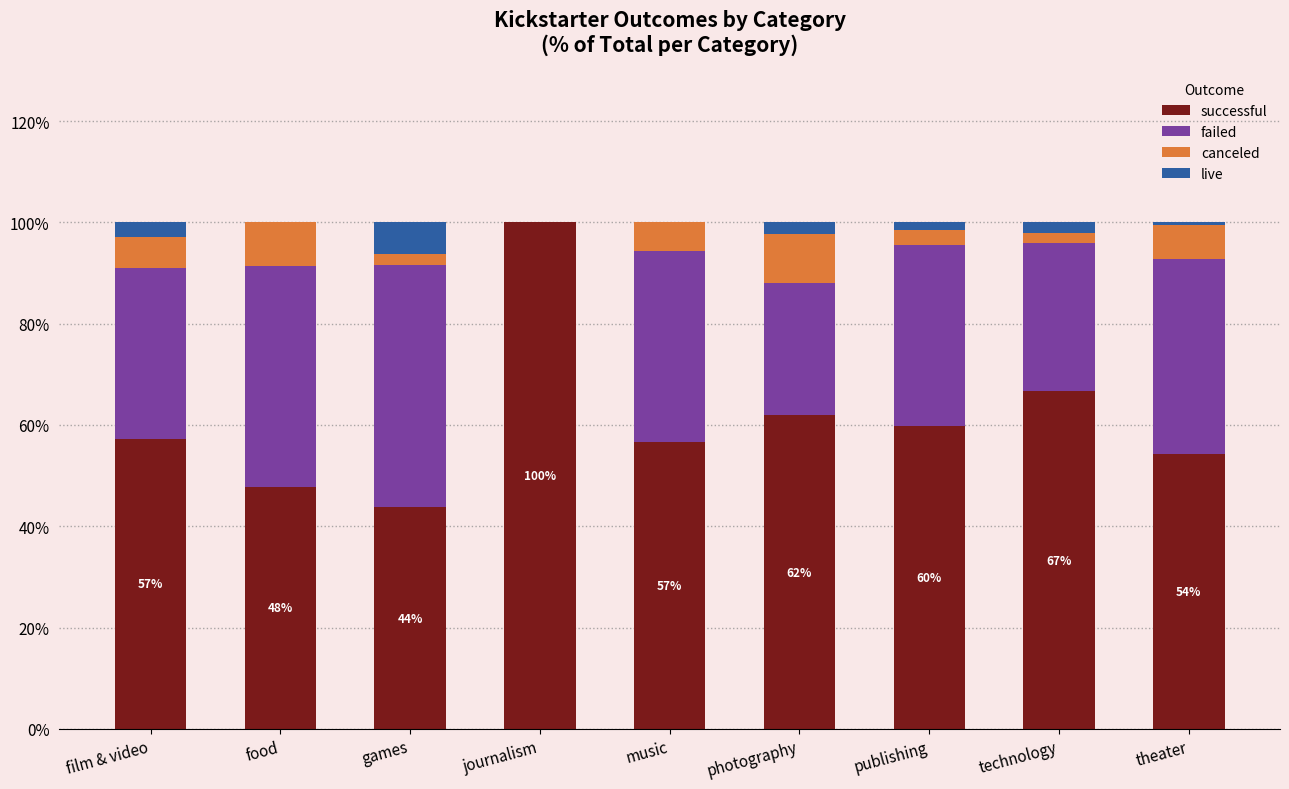

What are all the series names shown in the legend?

successful, failed, canceled, live